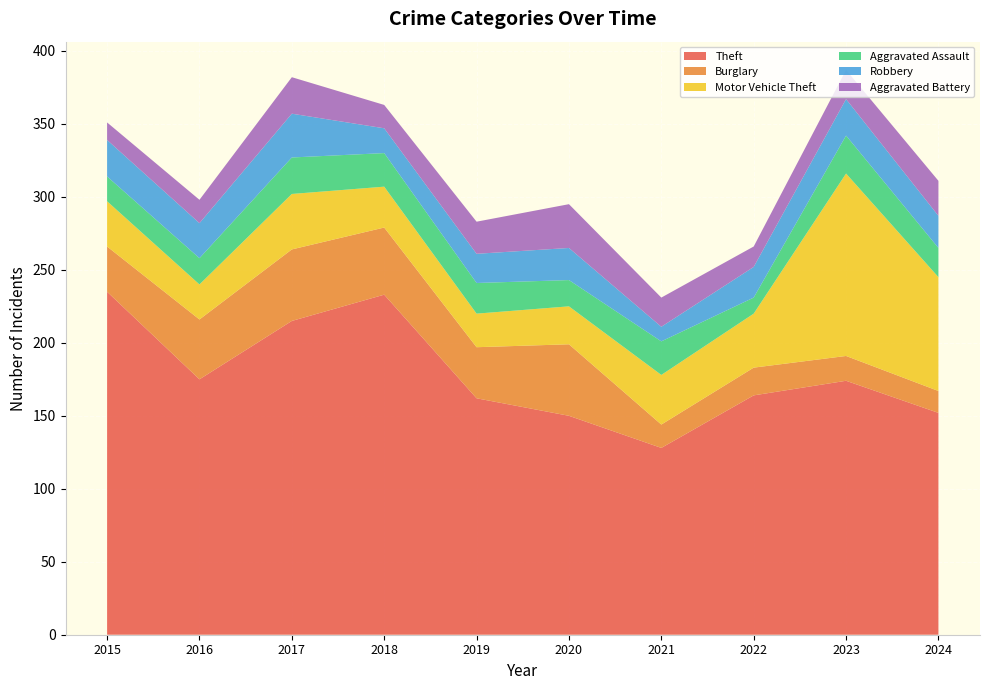

Reading left to right, what are all the values shown in this chart?

Theft: 2015=235	2016=175	2017=215	2018=233	2019=162	2020=150	2021=128	2022=164	2023=174	2024=152
Burglary: 2015=31	2016=41	2017=49	2018=46	2019=35	2020=49	2021=16	2022=19	2023=17	2024=15
Motor Vehicle Theft: 2015=31	2016=24	2017=38	2018=28	2019=23	2020=26	2021=34	2022=37	2023=125	2024=78
Aggravated Assault: 2015=17	2016=18	2017=25	2018=23	2019=21	2020=18	2021=23	2022=11	2023=26	2024=20
Robbery: 2015=25	2016=24	2017=30	2018=17	2019=20	2020=22	2021=10	2022=21	2023=25	2024=22
Aggravated Battery: 2015=12	2016=16	2017=25	2018=16	2019=22	2020=30	2021=20	2022=14	2023=20	2024=24